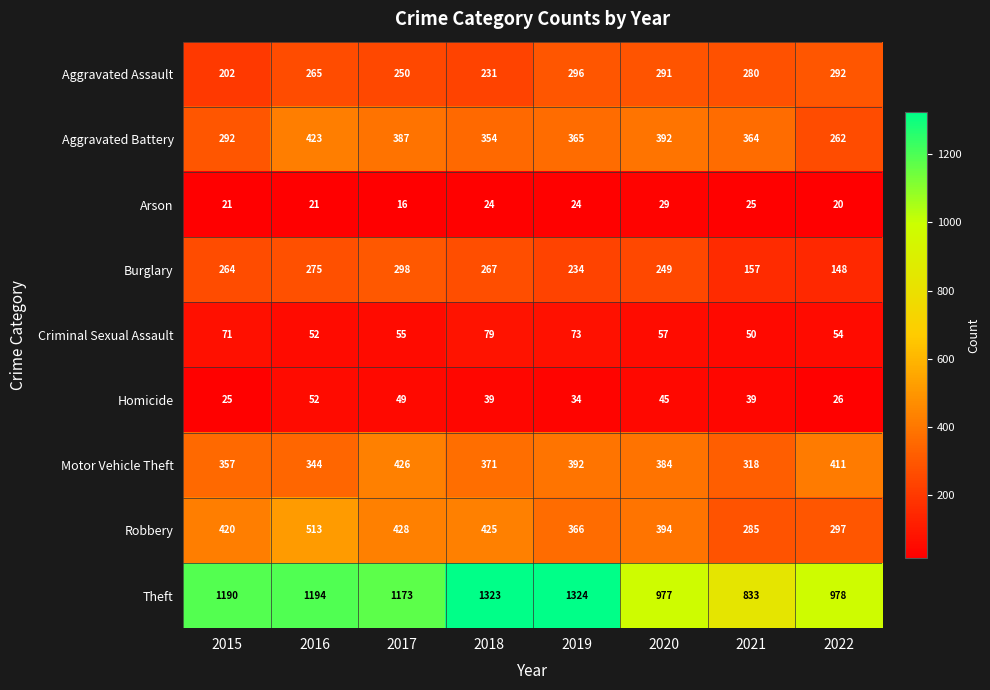

At how many categories does at least one series exceed 649?

8